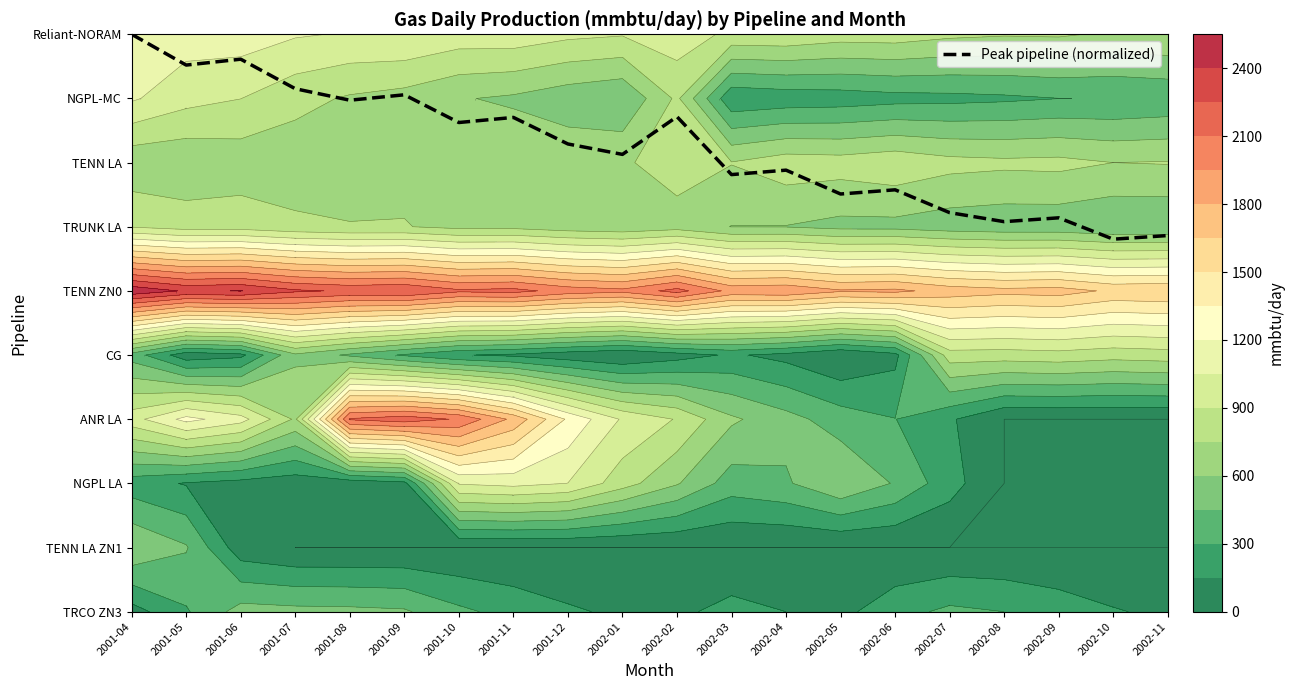

List the labels in order of value, largest first.

2001-04, 2001-06, 2001-05, 2001-07, 2001-09, 2001-08, 2002-02, 2001-11, 2001-10, 2001-12, 2002-01, 2002-04, 2002-03, 2002-06, 2002-05, 2002-07, 2002-09, 2002-08, 2002-11, 2002-10